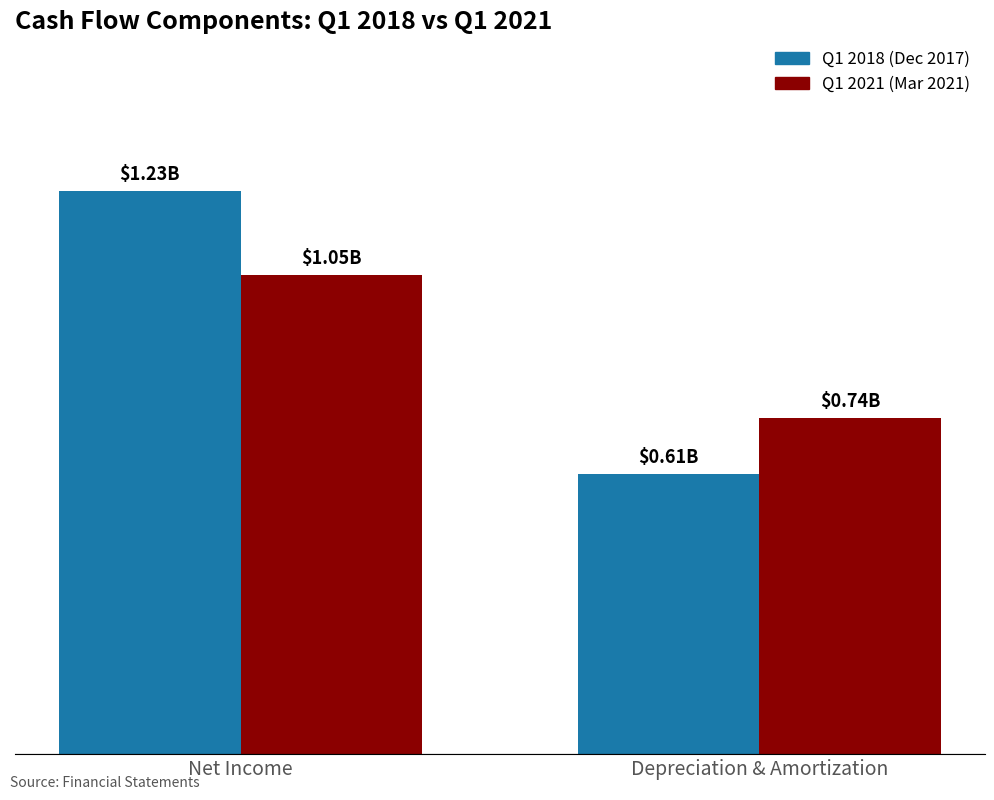

List the series in order of their peak value, lowest first.

Q1 2021 (Mar 2021), Q1 2018 (Dec 2017)